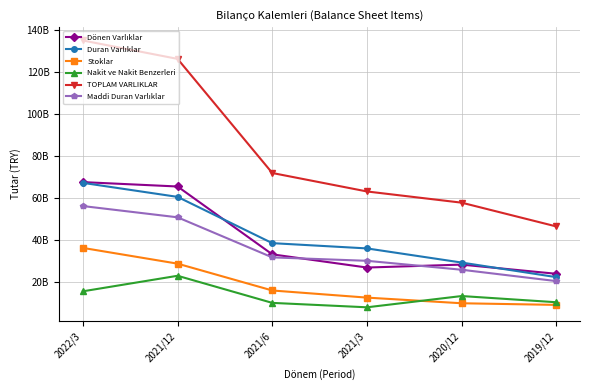

The value of Maddi Duran Varlıklar at 2021/12 is 77732264364. True or false?

False